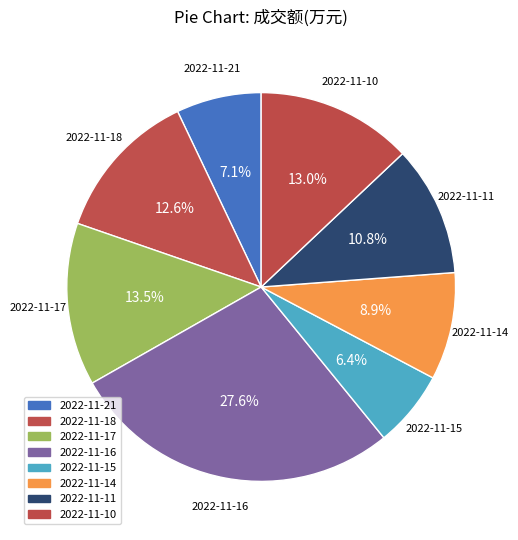

How many segments does this pie chart have?

8